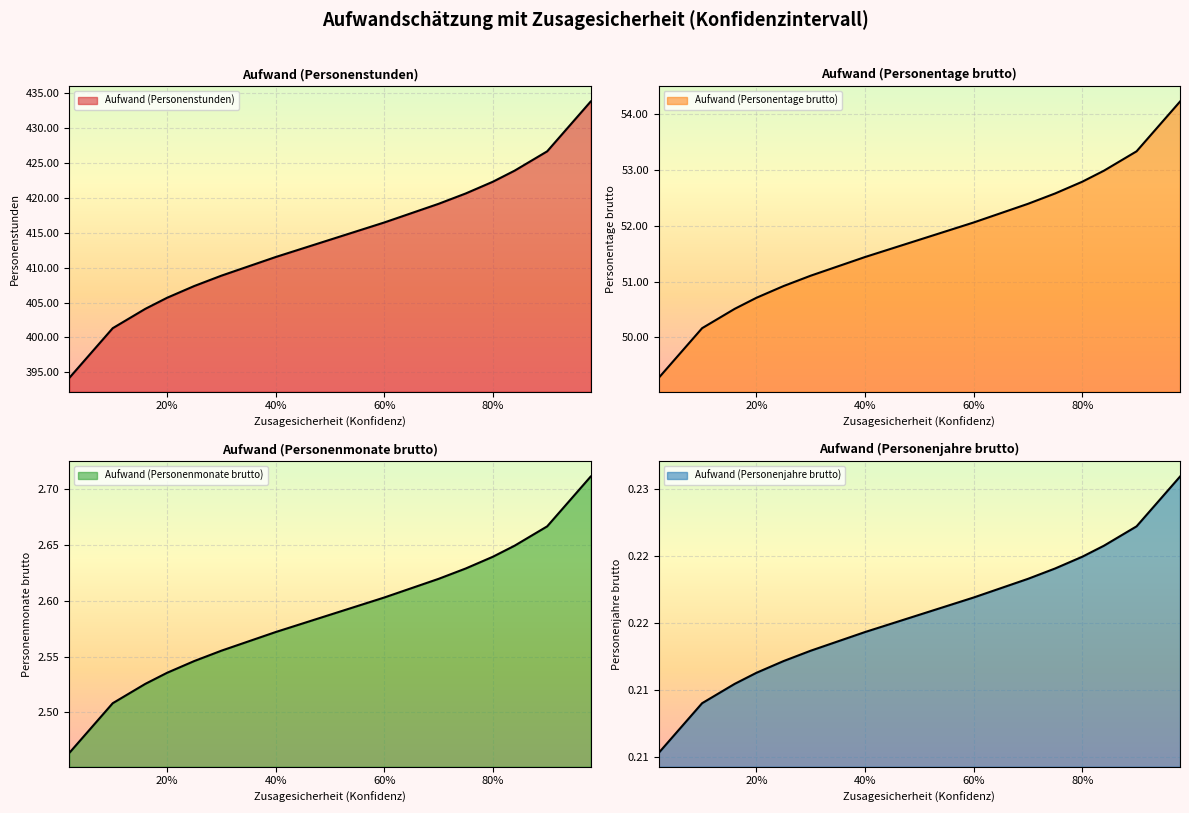

At which label does Aufwand (Personenstunden) reach its minimum?

0.02